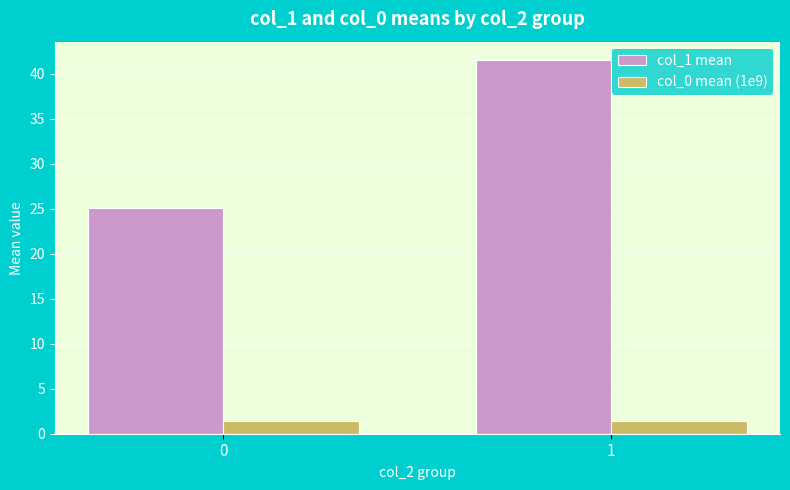

Which series has the largest total across all categories?

col_1 mean